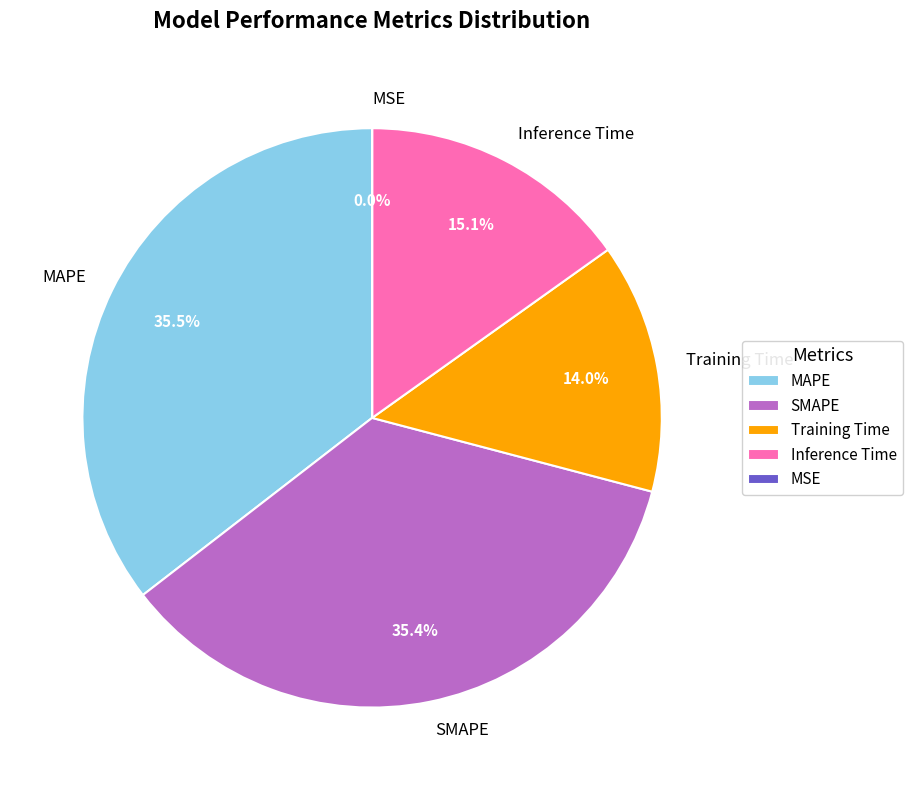

What portion of the pie excludes SMAPE?

64.6%